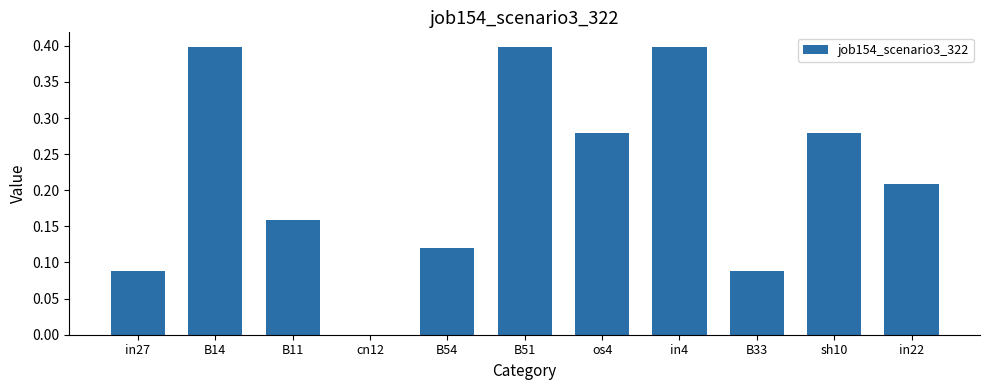

Count the number of values greater than 0.

10